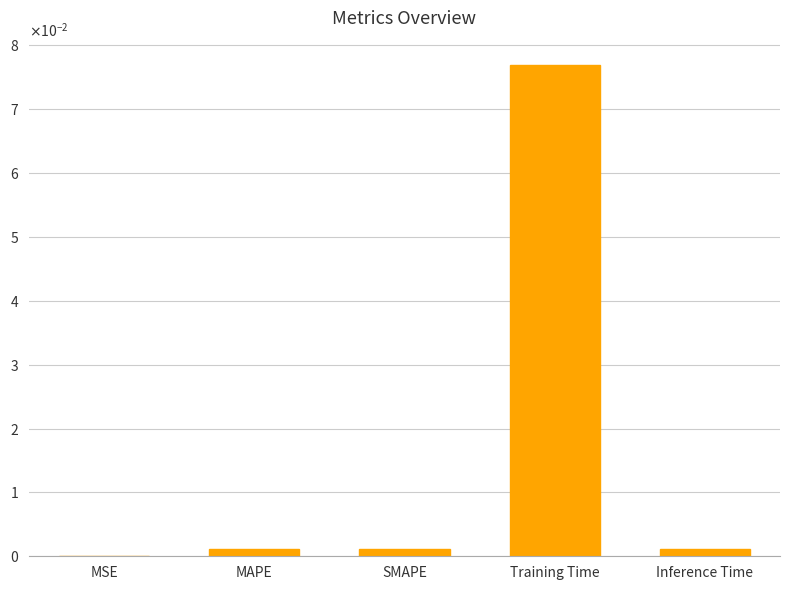

What is the greatest value displayed?

0.1